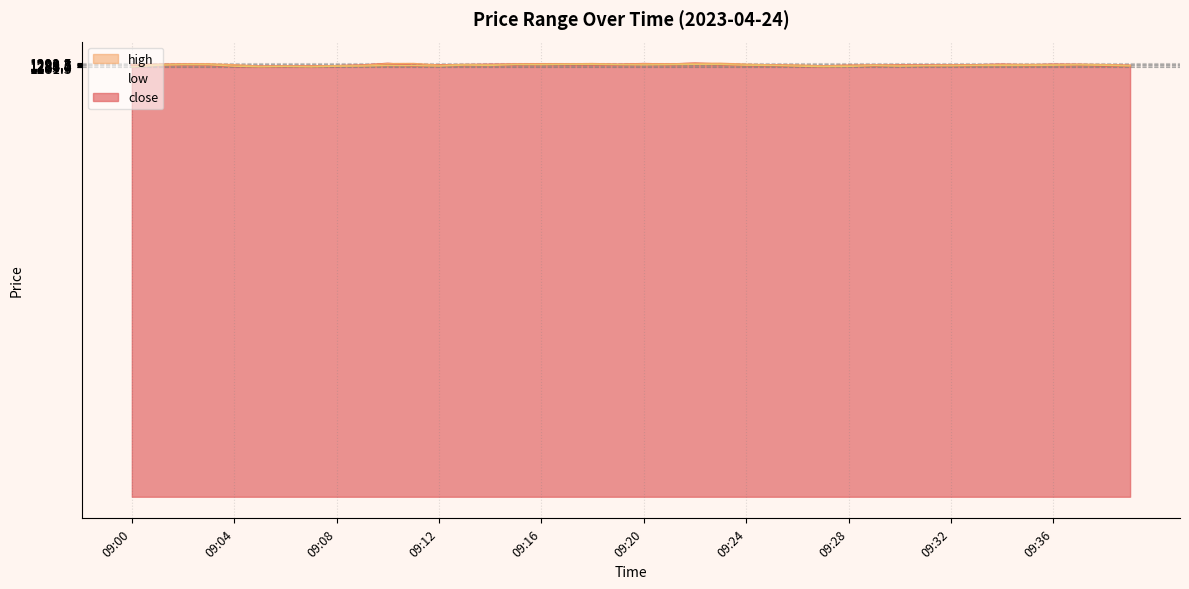

True or false: close and low cross at least once.

False